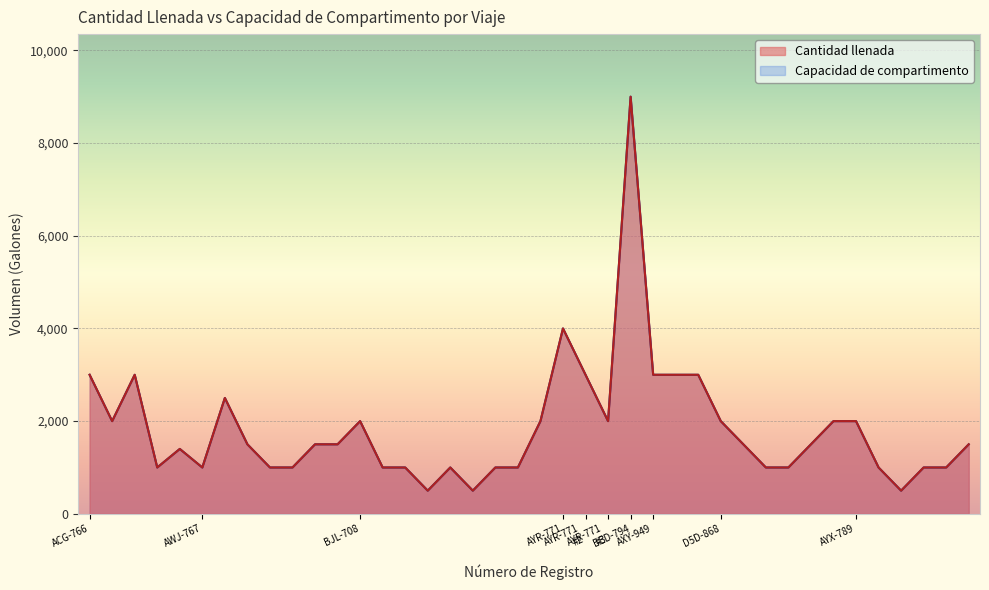

The value of Cantidad llenada at D5D-868 is 2891. True or false?

False